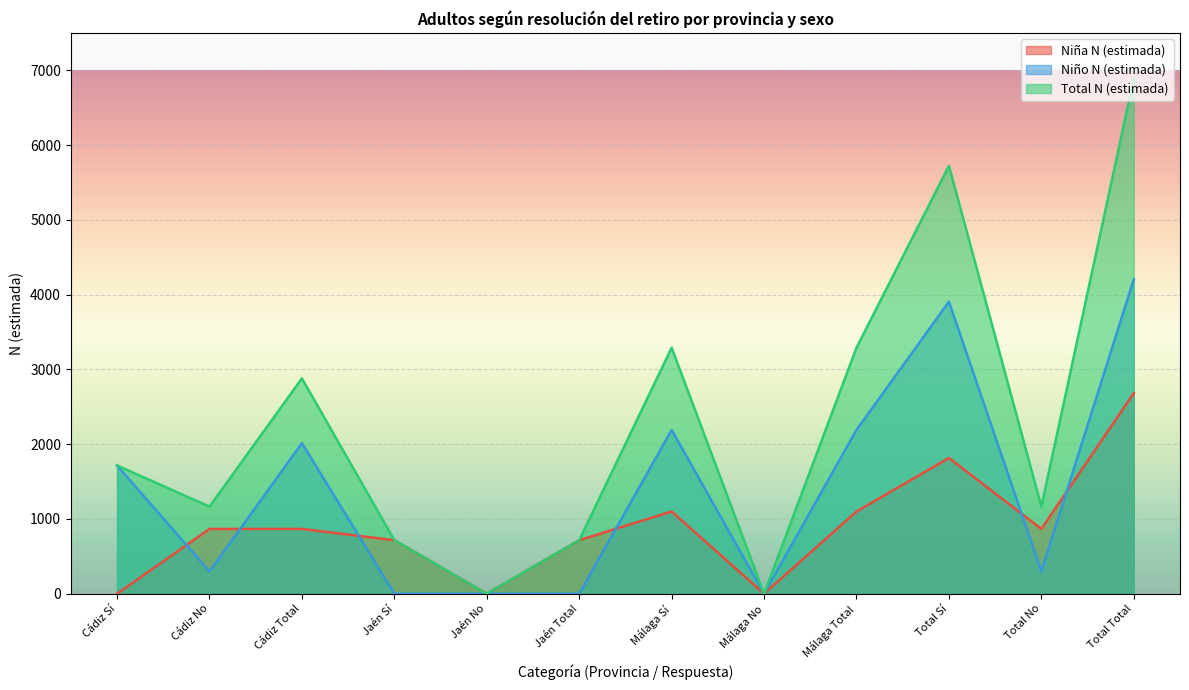

Does the chart display data point markers on the line(s)?

No